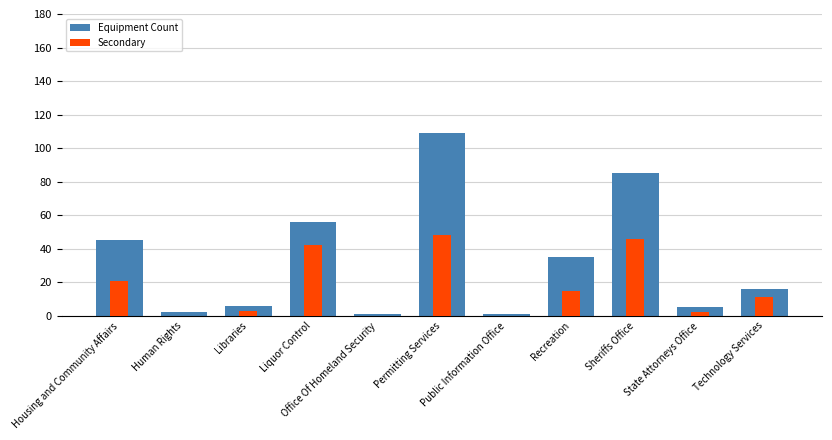

At which label is Secondary closest to 24?

Housing and Community Affairs